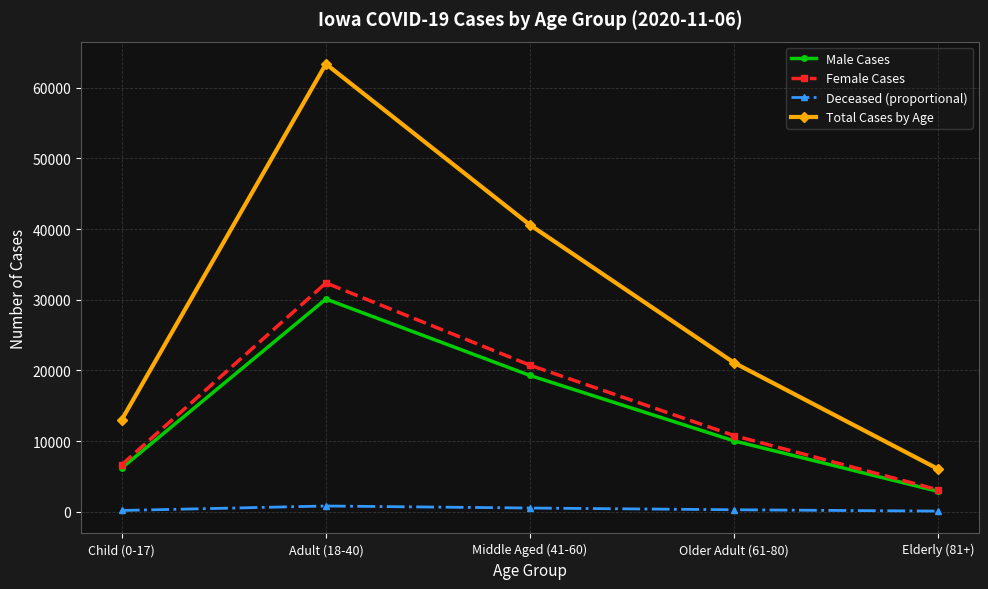

What is the greatest value displayed?

63377.0